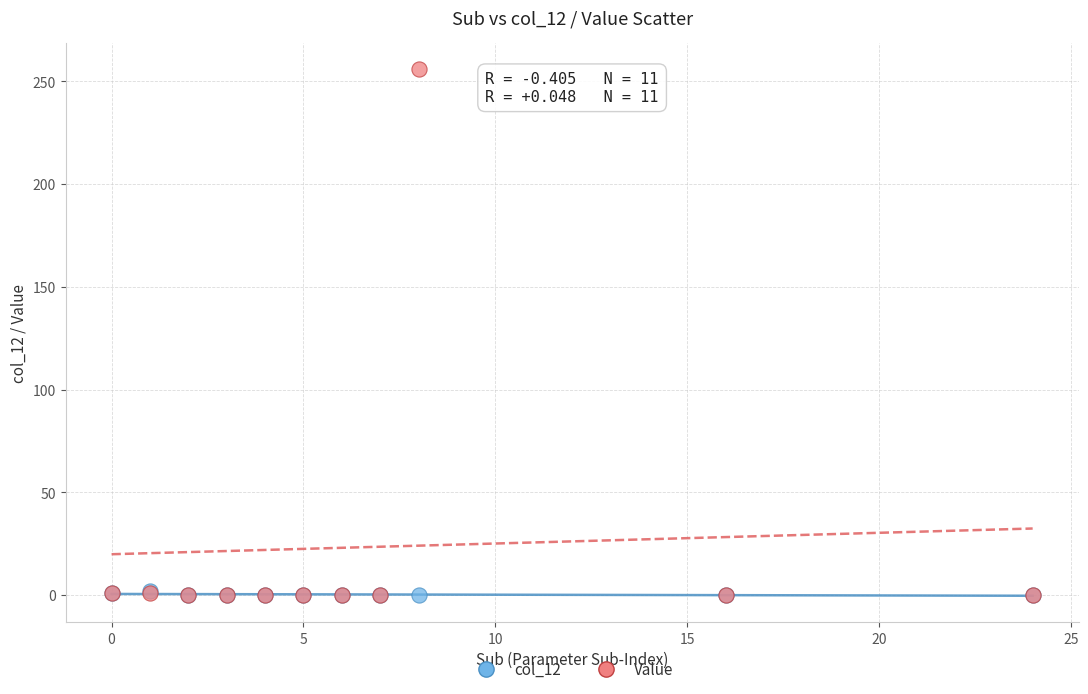

What are all the series names shown in the legend?

col_12, Value